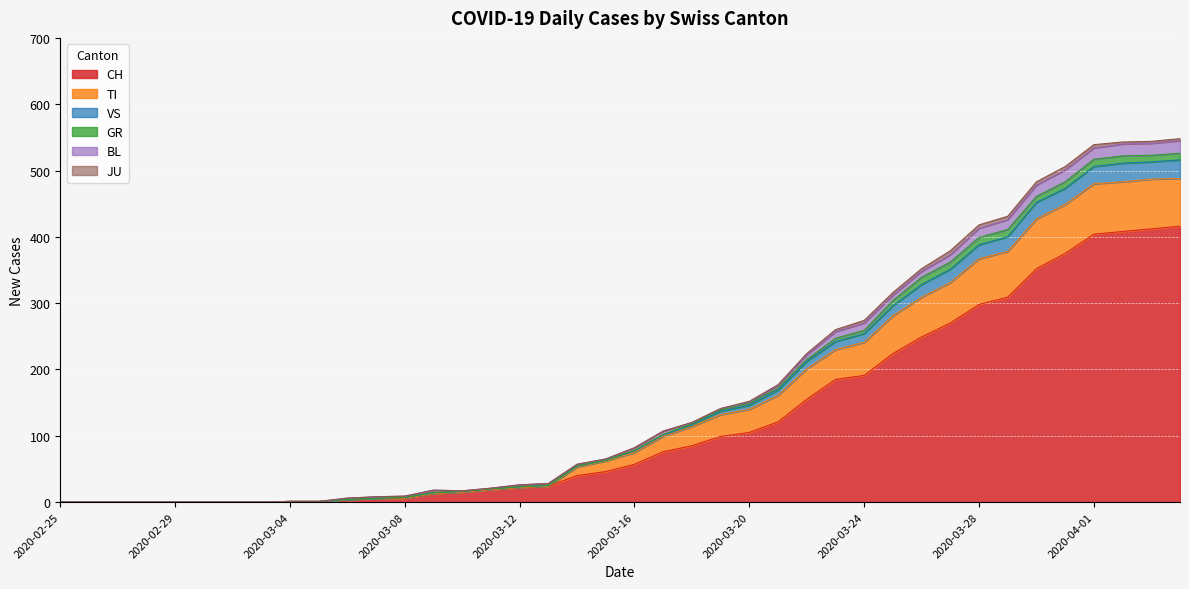

What is the maximum value for CH?

416